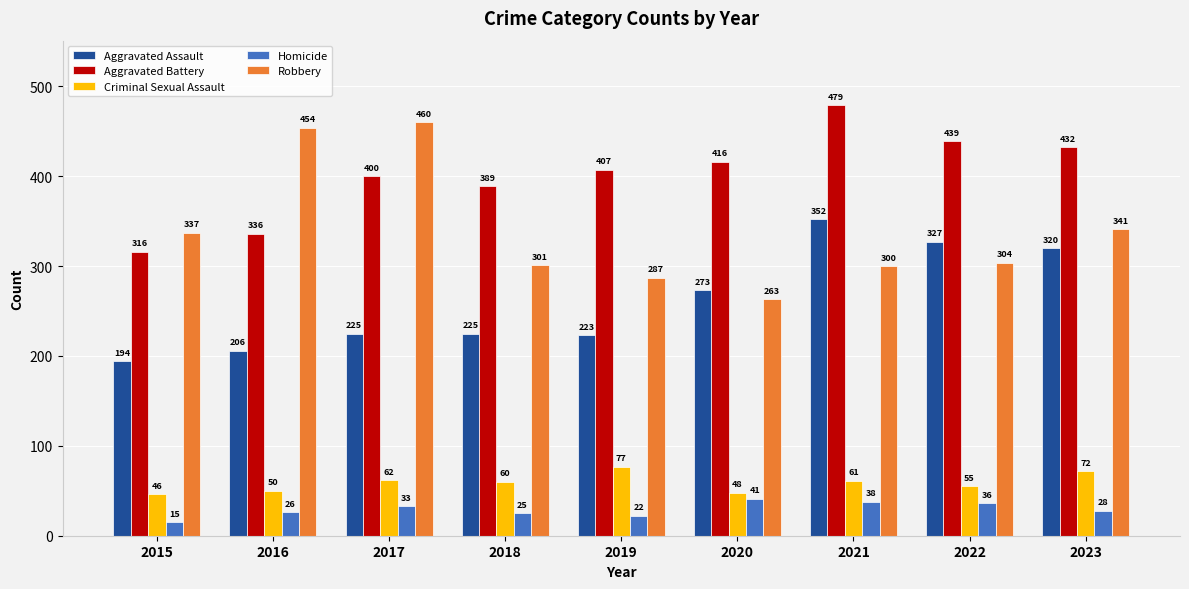

How many bars are there in total?

45